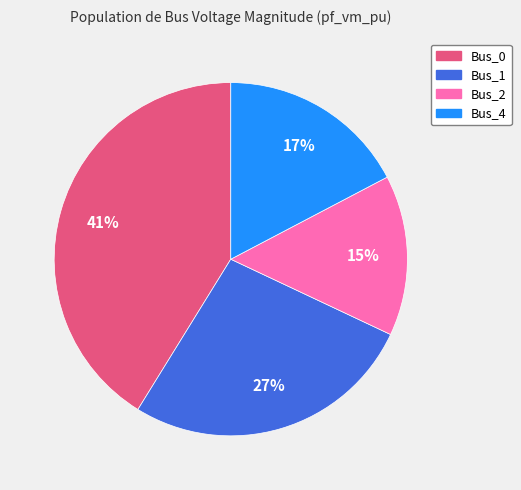

To the nearest percent, what is the average slice percentage?

25%